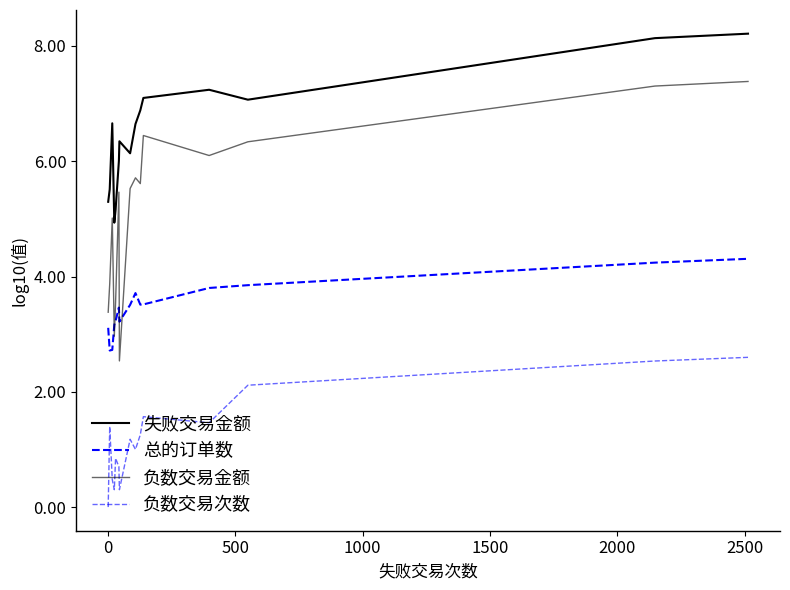

Reading left to right, list all the values displayed in this chart.

失败交易金额: 5.3	5.5	6.7	4.9	5.2	6.0	6.3	6.1	6.6	6.9	7.1	7.2	7.1	8.1	8.2
总的订单数: 3.1	2.7	2.7	3.2	3.2	3.5	3.2	3.5	3.7	3.5	3.5	3.8	3.8	4.2	4.3
负数交易金额: 3.4	3.9	5.0	3.0	3.6	5.5	2.5	5.5	5.7	5.6	6.4	6.1	6.3	7.3	7.4
负数交易次数: 0.0	1.4	0.5	0.3	0.8	0.7	0.3	1.2	1.0	1.3	1.6	1.5	2.1	2.5	2.6